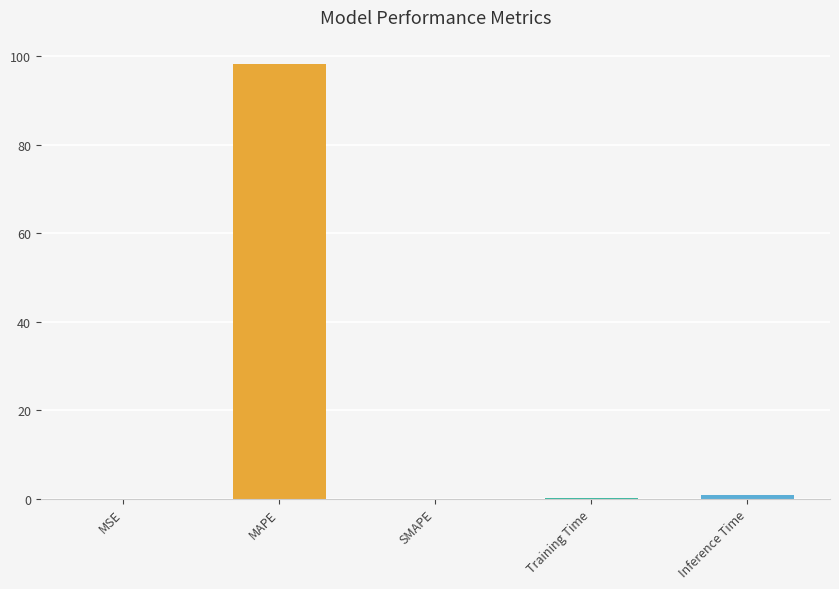

The value at Training Time is 0.1. True or false?

True